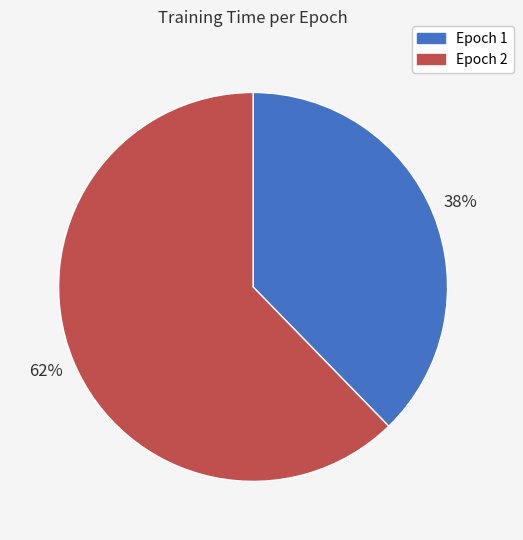

How many slices are in this pie chart?

2